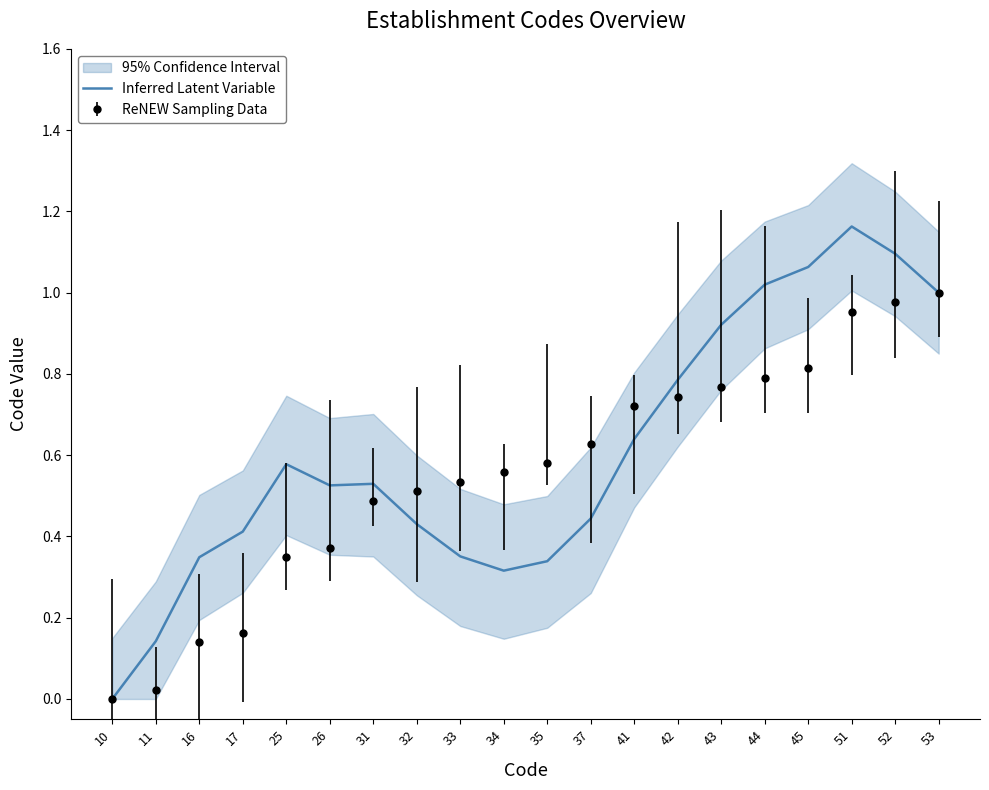

Reading right to left, what are all the values shown in this chart?

1.0	1.1	1.2	1.1	1.0	0.9	0.8	0.6	0.4	0.3	0.3	0.4	0.4	0.5	0.5	0.6	0.4	0.3	0.1	0.0